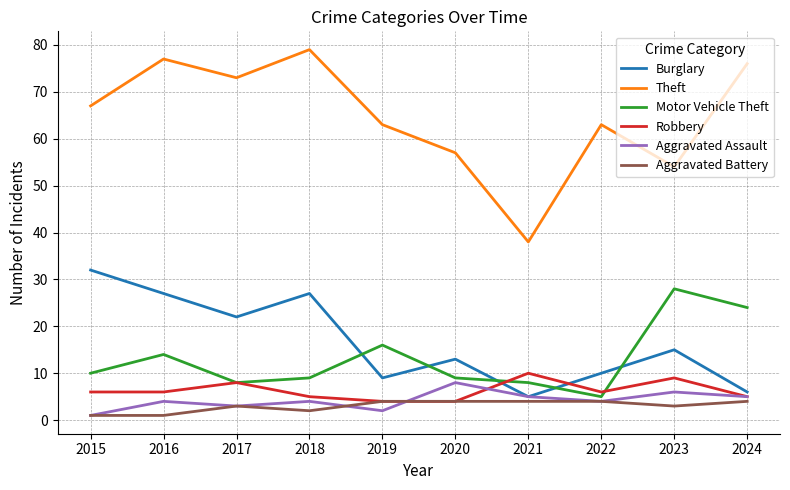

What is the total value across all series at 2016?

129